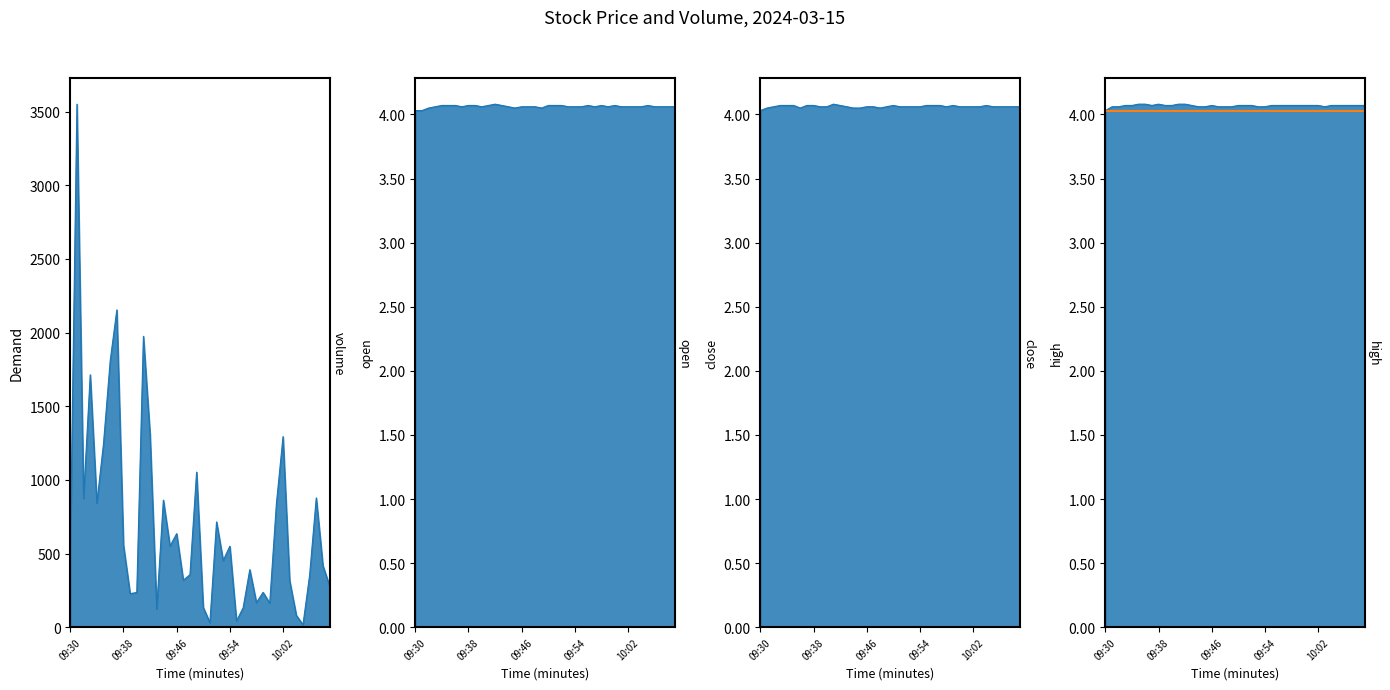

Which series changed the most between 09:46 and 10:07?

volume